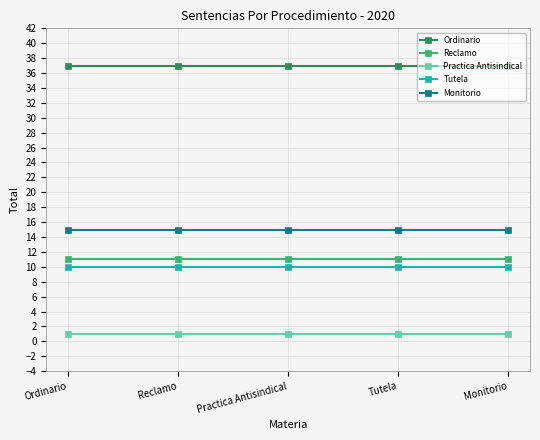

Is the value of Monitorio at Reclamo greater than the value of Tutela at Practica Antisindical?

Yes